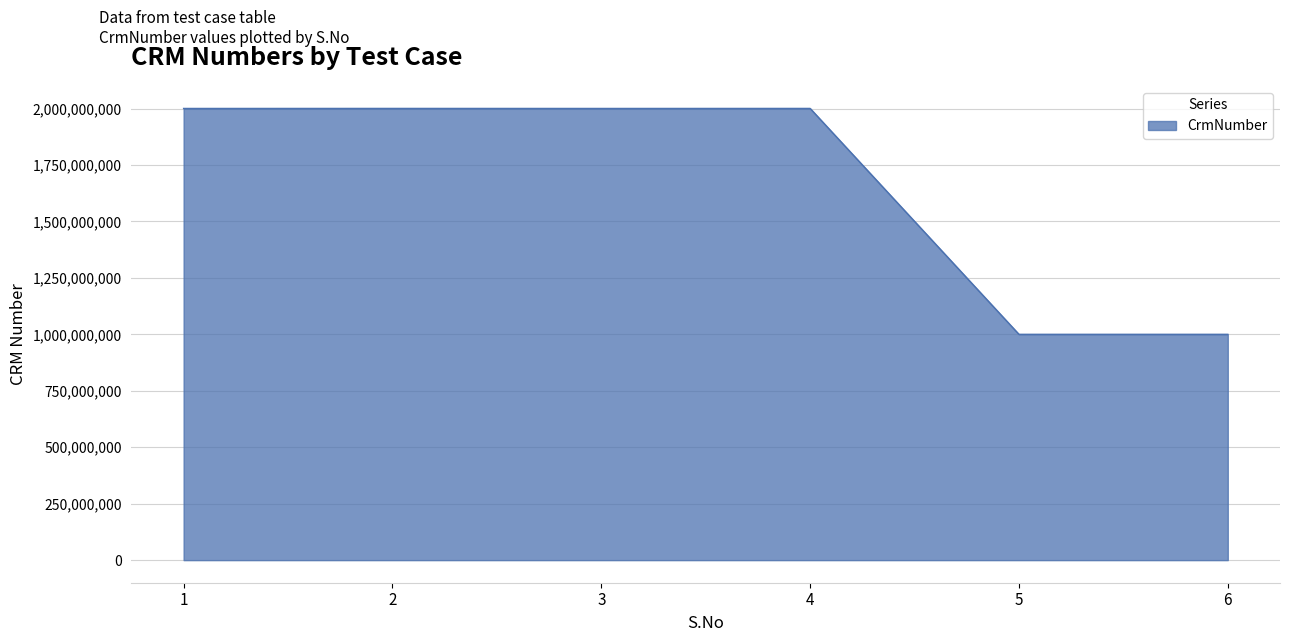

True or false: there are more than 0 points higher than both neighbors.

True